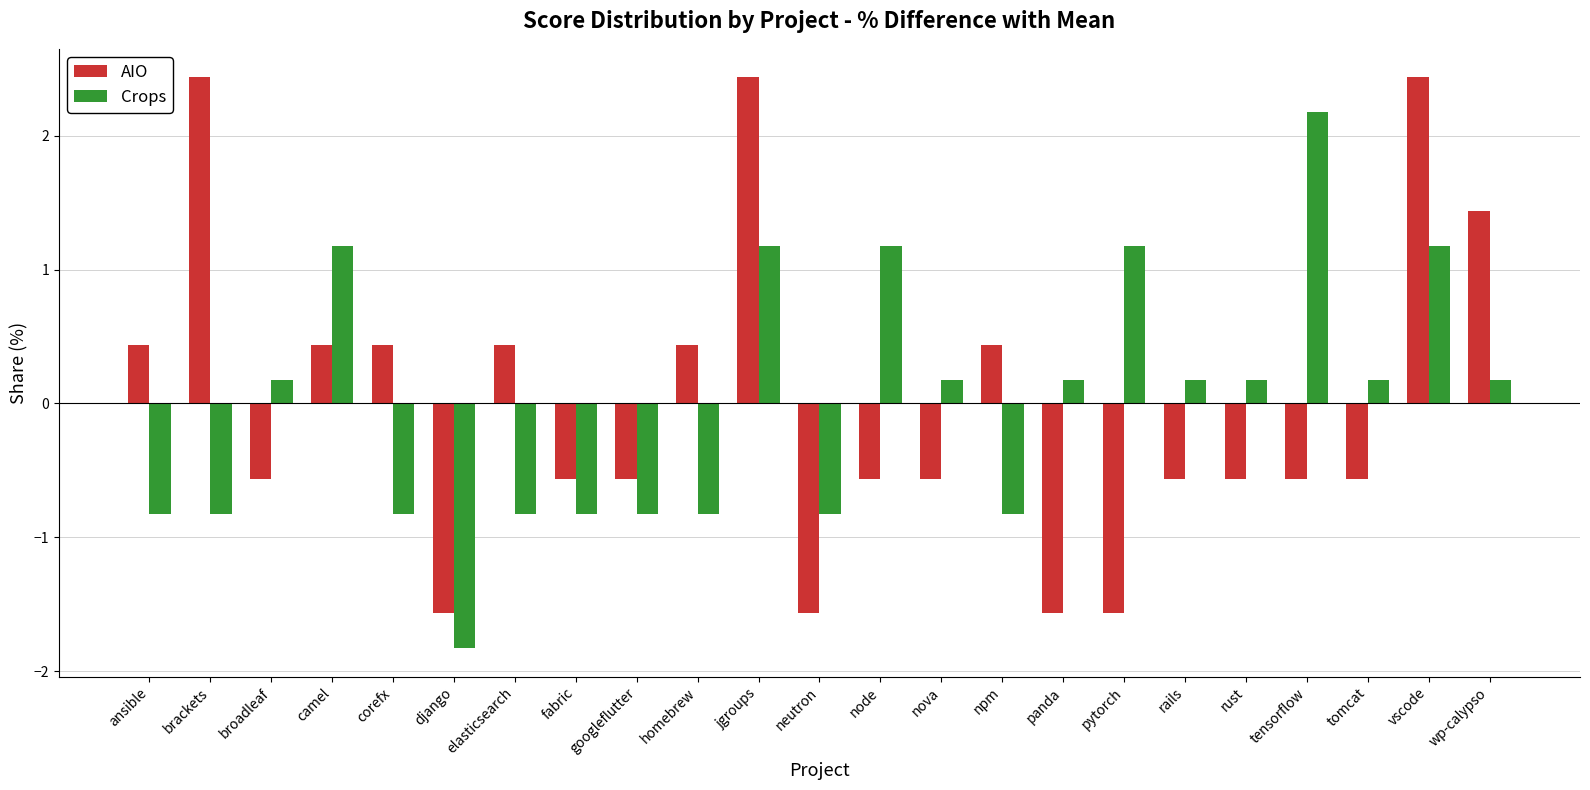

Are the bars grouped side by side (vs. stacked)?

Yes